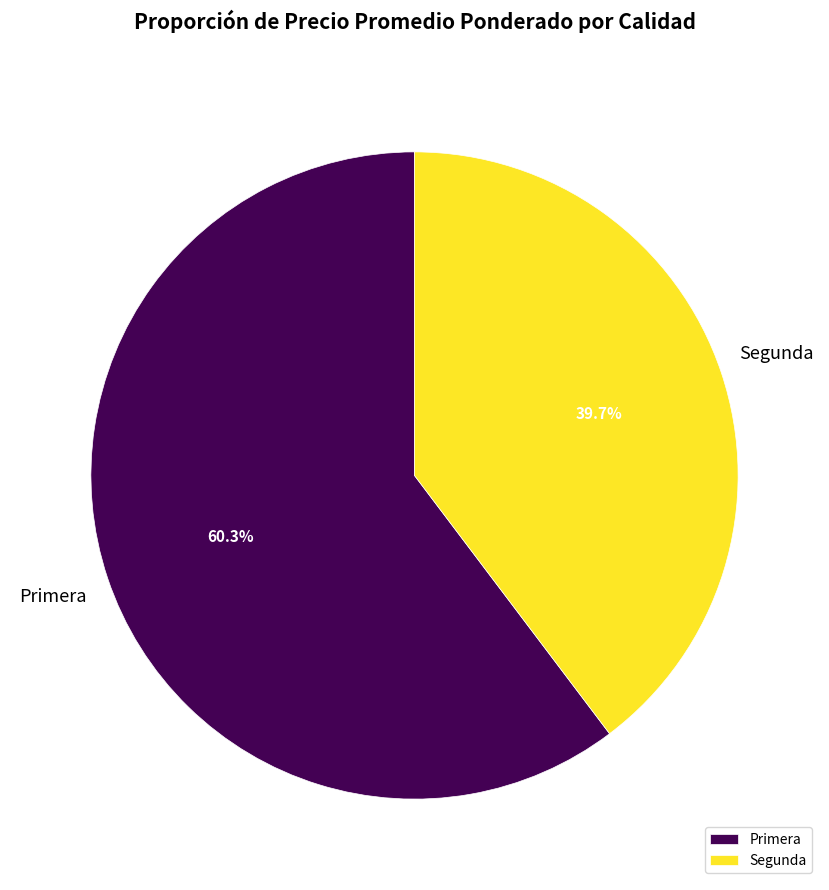

How many slices are in this pie chart?

2